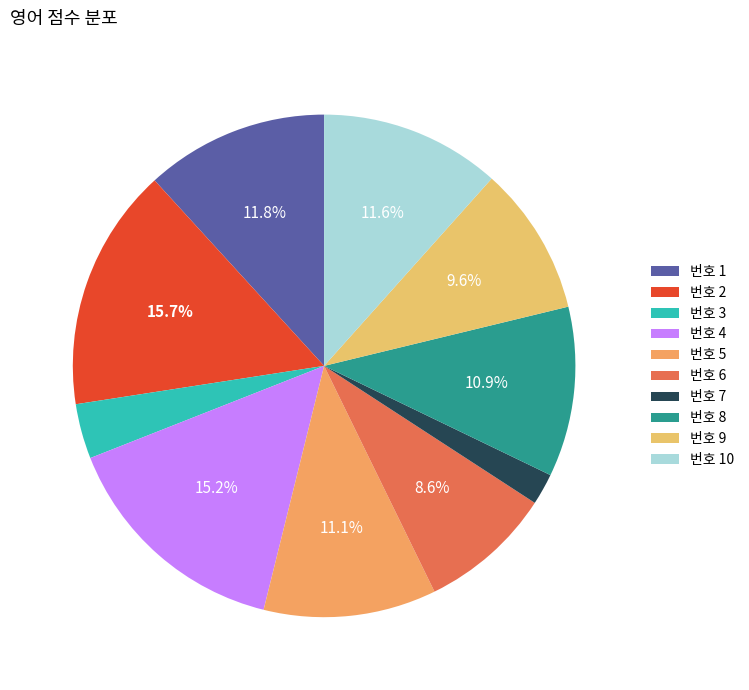

Count the number of slices in the pie.

10